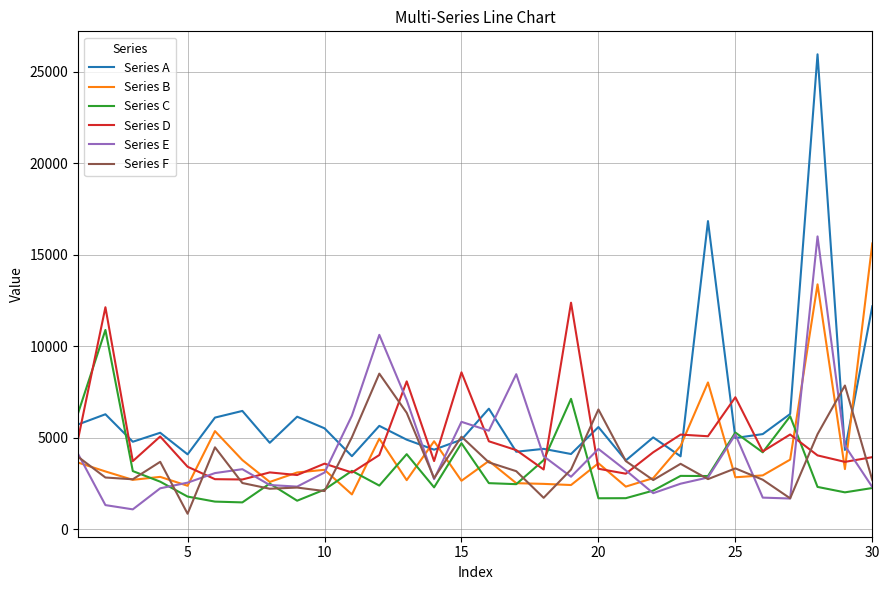

Which series ends up on top after the final intersection of Series A and Series D?

Series A